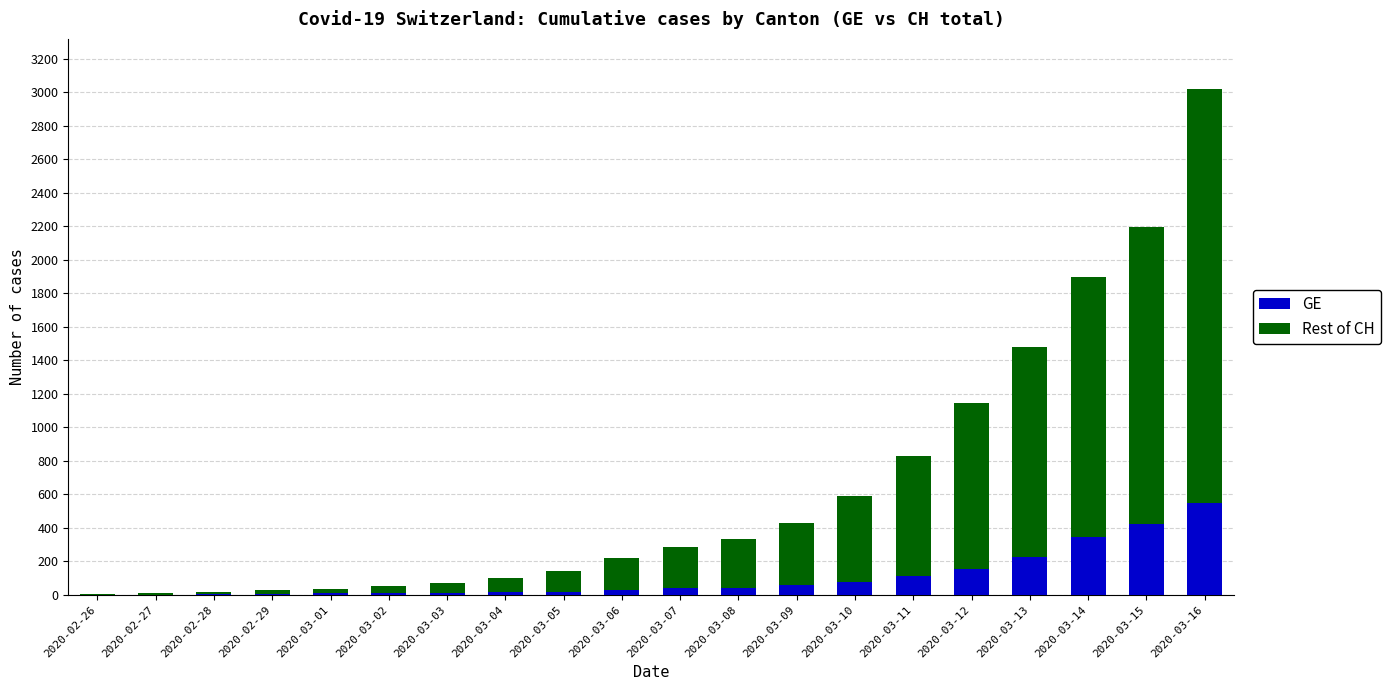

At which category is the sum across all series the highest?

2020-03-16